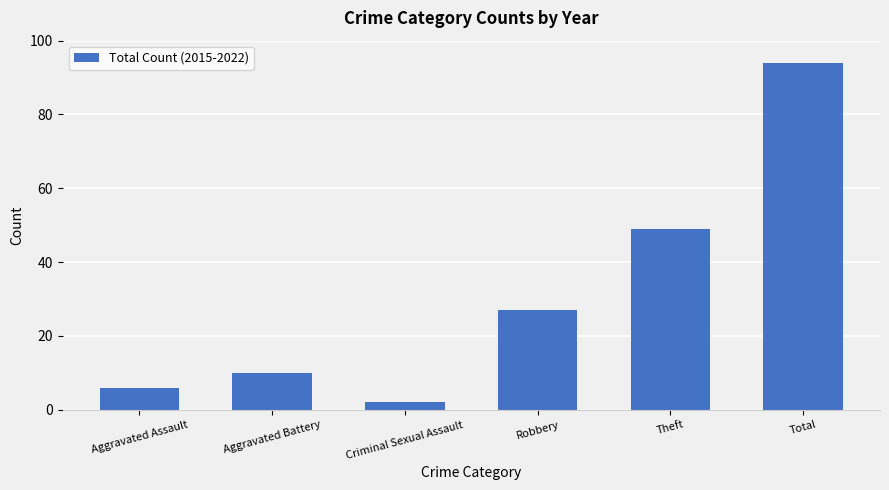

Rank the categories by value from highest to lowest.

Total, Theft, Robbery, Aggravated Battery, Aggravated Assault, Criminal Sexual Assault